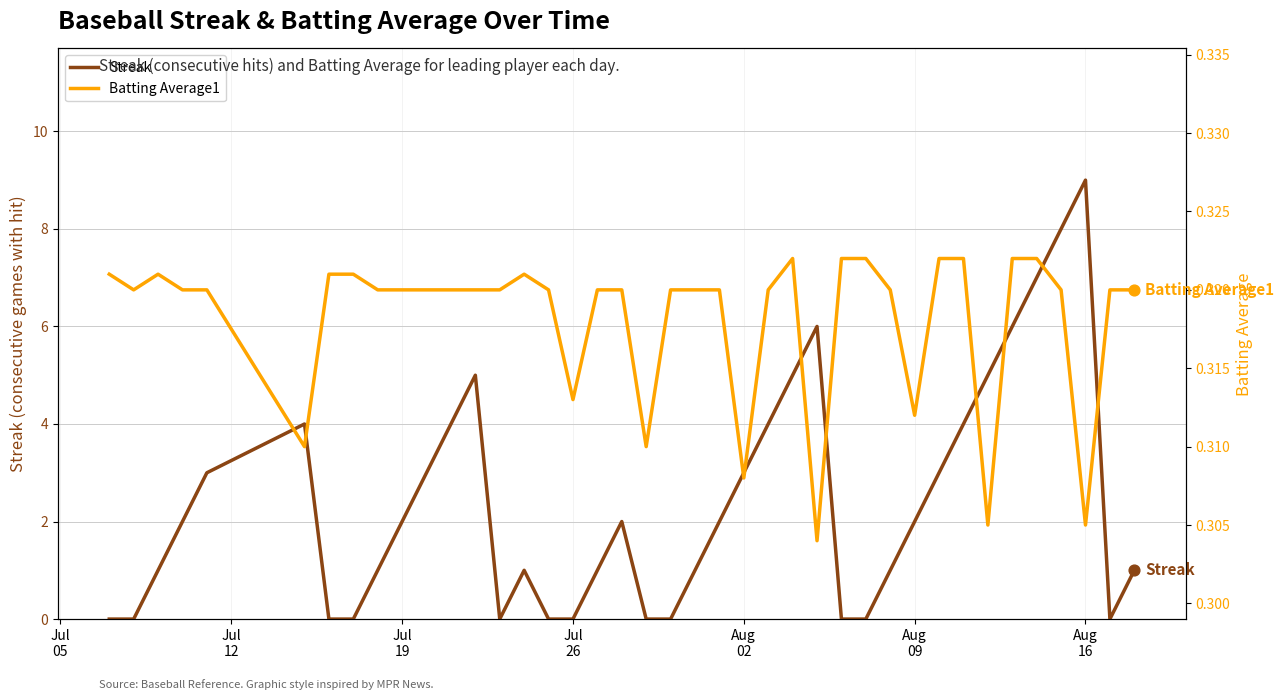

Which series has the largest total across all categories?

Streak